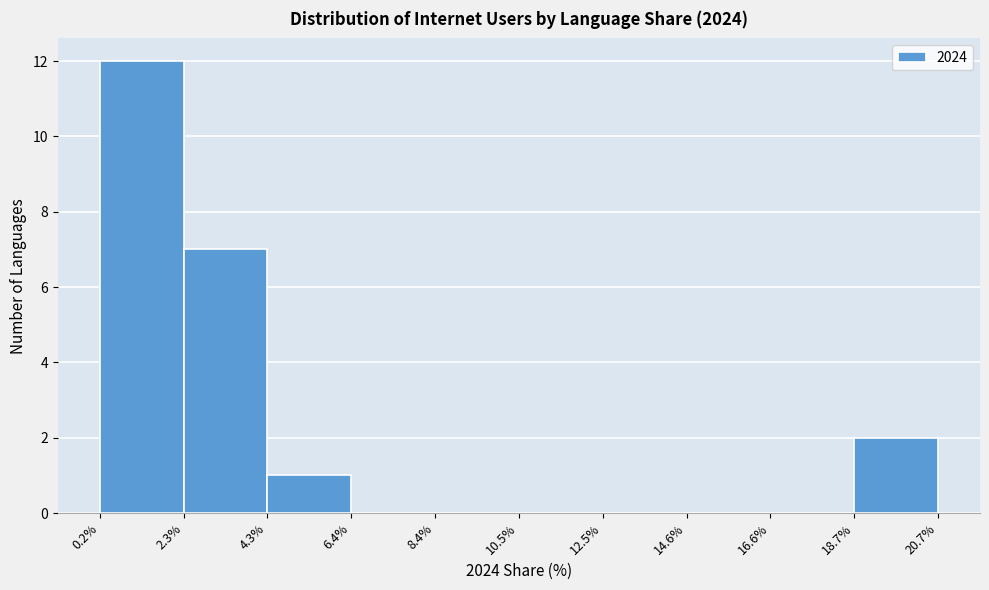

Over which range of the x-axis is the bar tallest?

0.2% to 2.3%